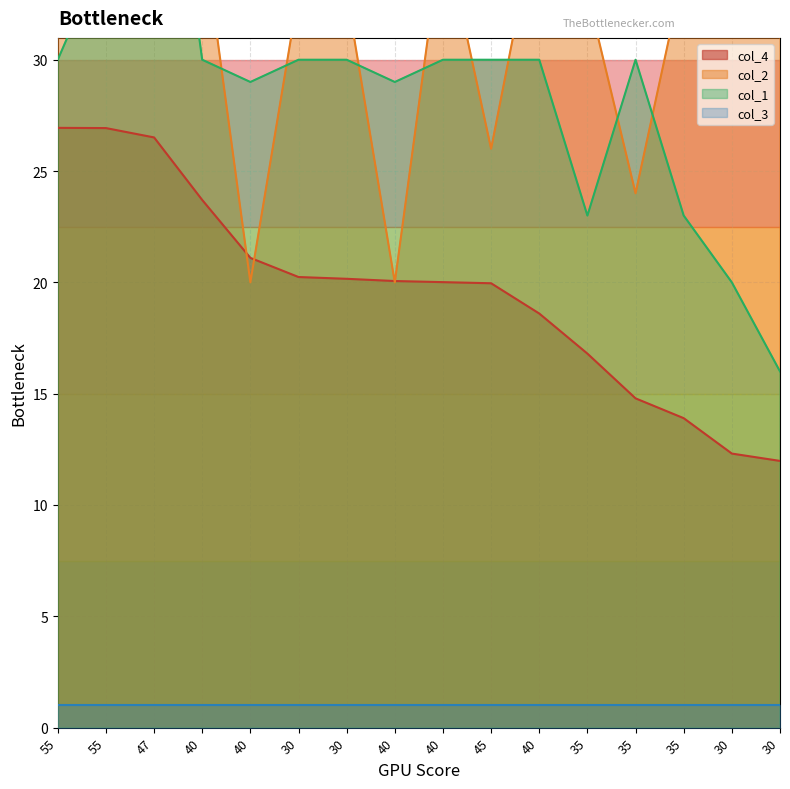

At how many categories does at least one series exceed 29?

14